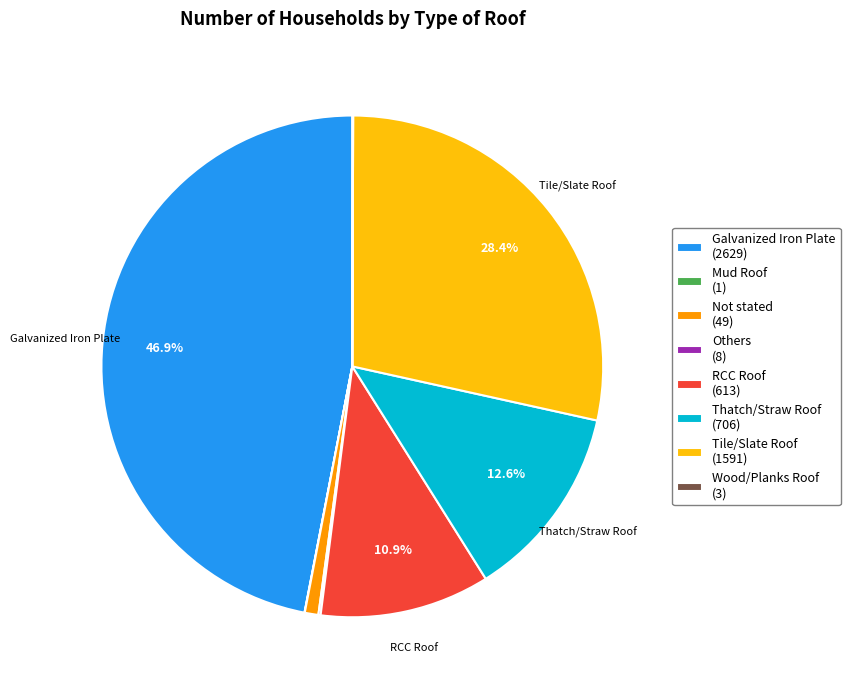

Does Tile/Slate Roof (1591) account for over 50% of the chart?

No